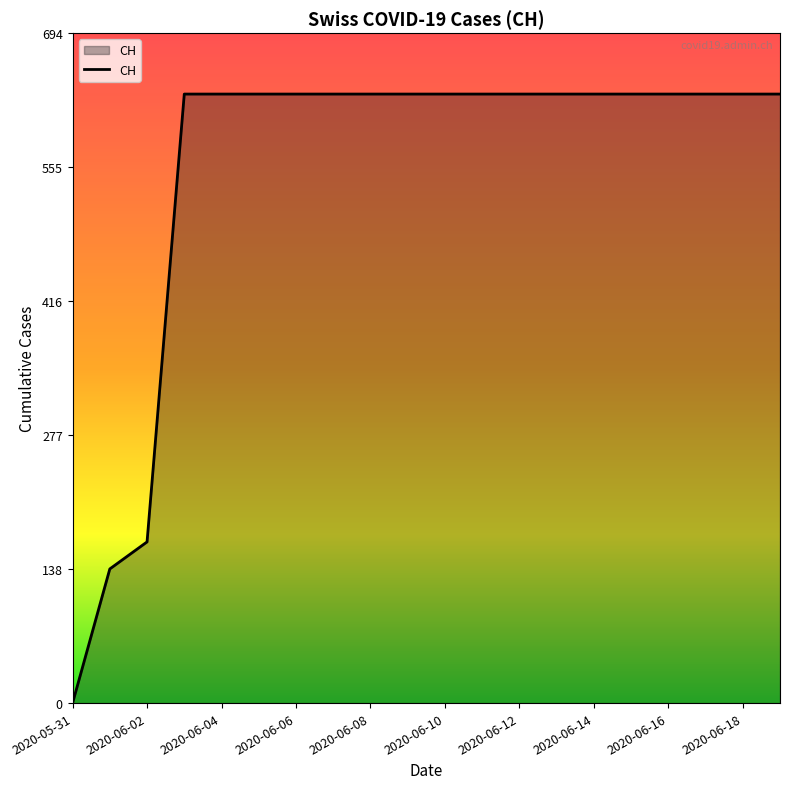

Does the chart display data point markers on the line(s)?

No